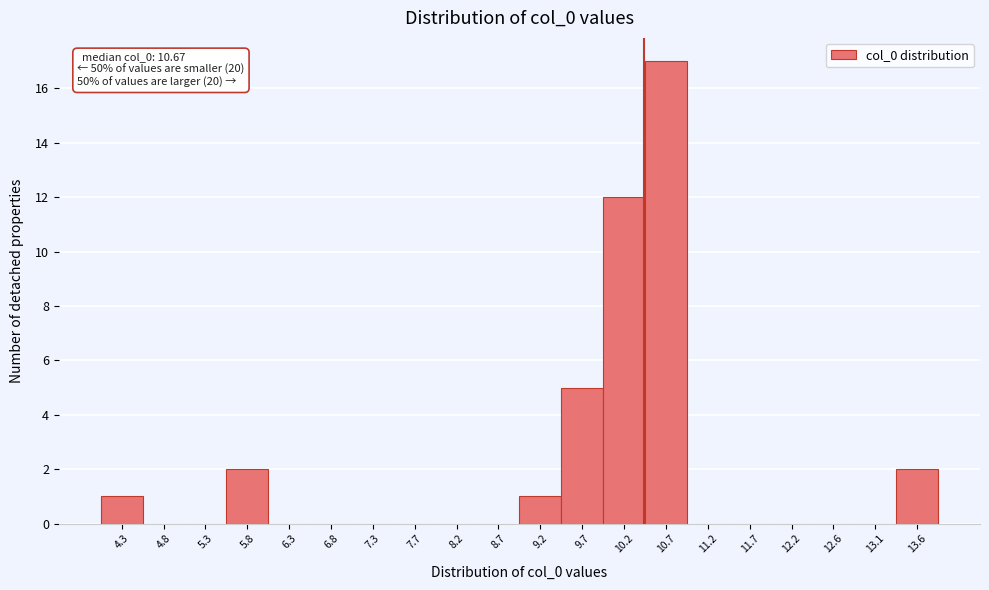

Reading left to right, transcribe all the data shown in this chart.

4.3=1	4.8=0	5.3=0	5.8=2	6.3=0	6.8=0	7.3=0	7.7=0	8.2=0	8.7=0	9.2=1	9.7=5	10.2=12	10.7=17	11.2=0	11.7=0	12.2=0	12.6=0	13.1=0	13.6=2